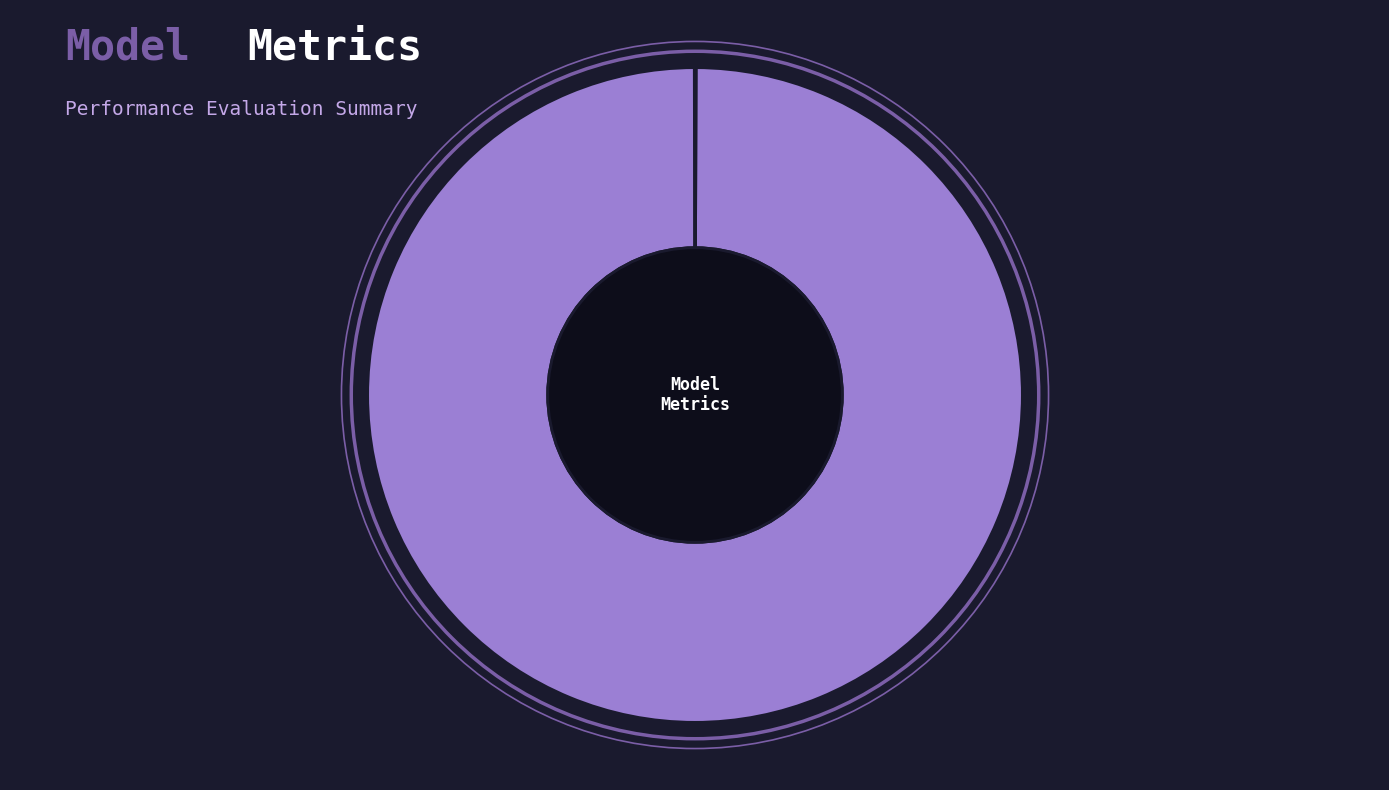

Is there a majority slice in this chart?

Yes